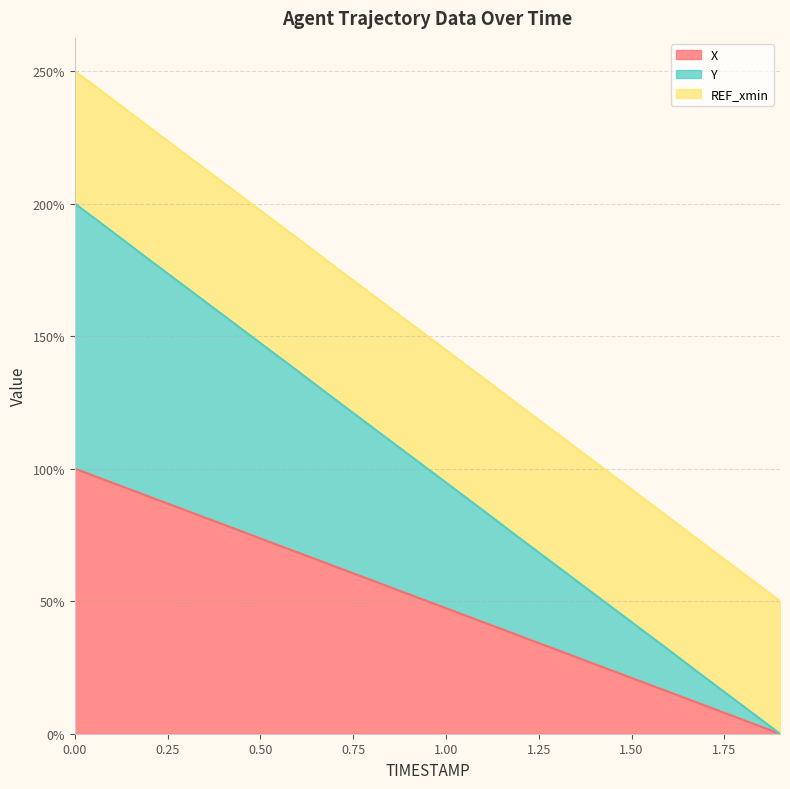

True or false: Y and X cross at least once.

False